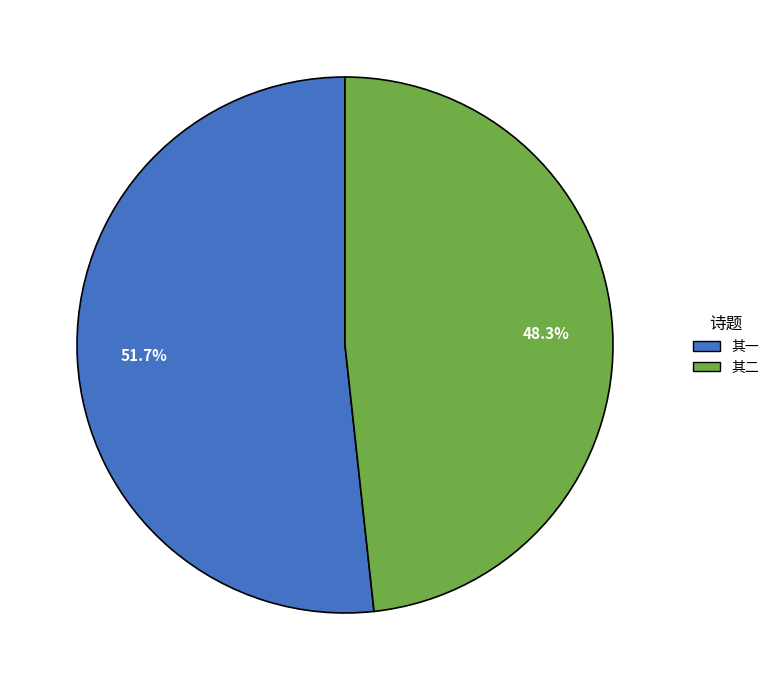

Is there any slice that represents more than half of the pie?

Yes